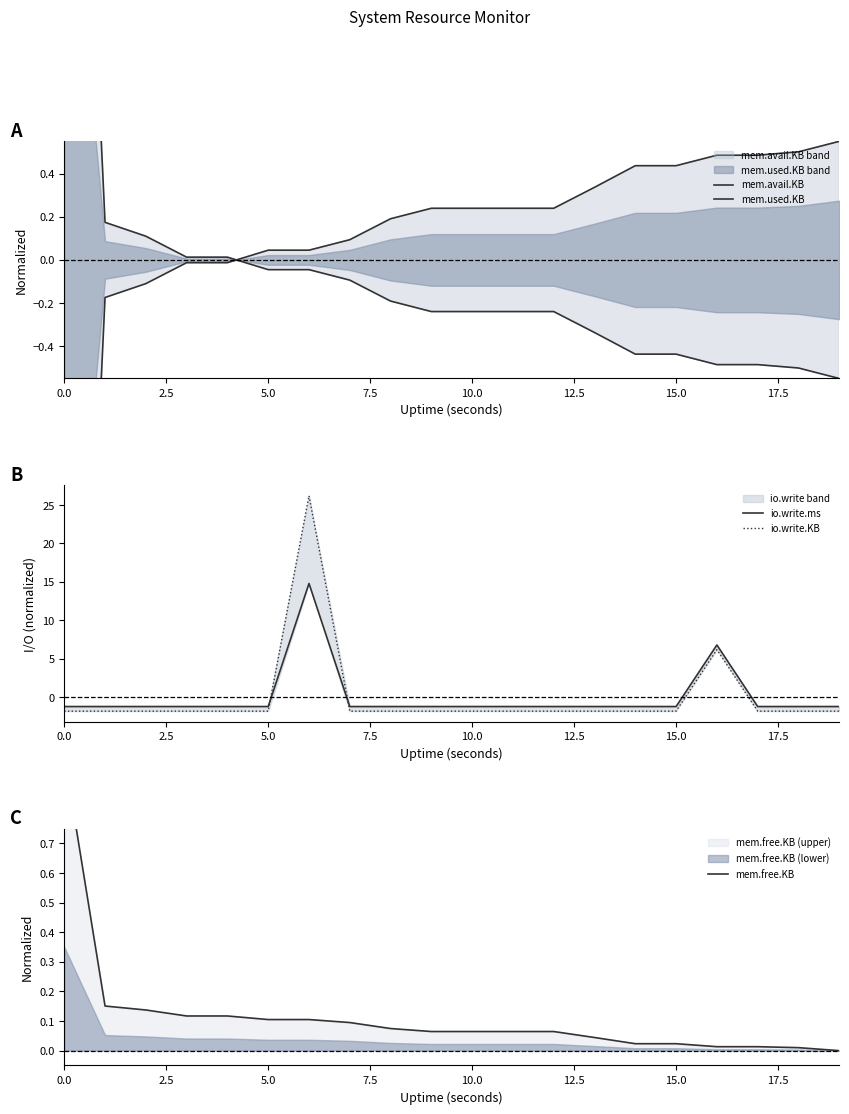

Count the number of data series in this chart.

5